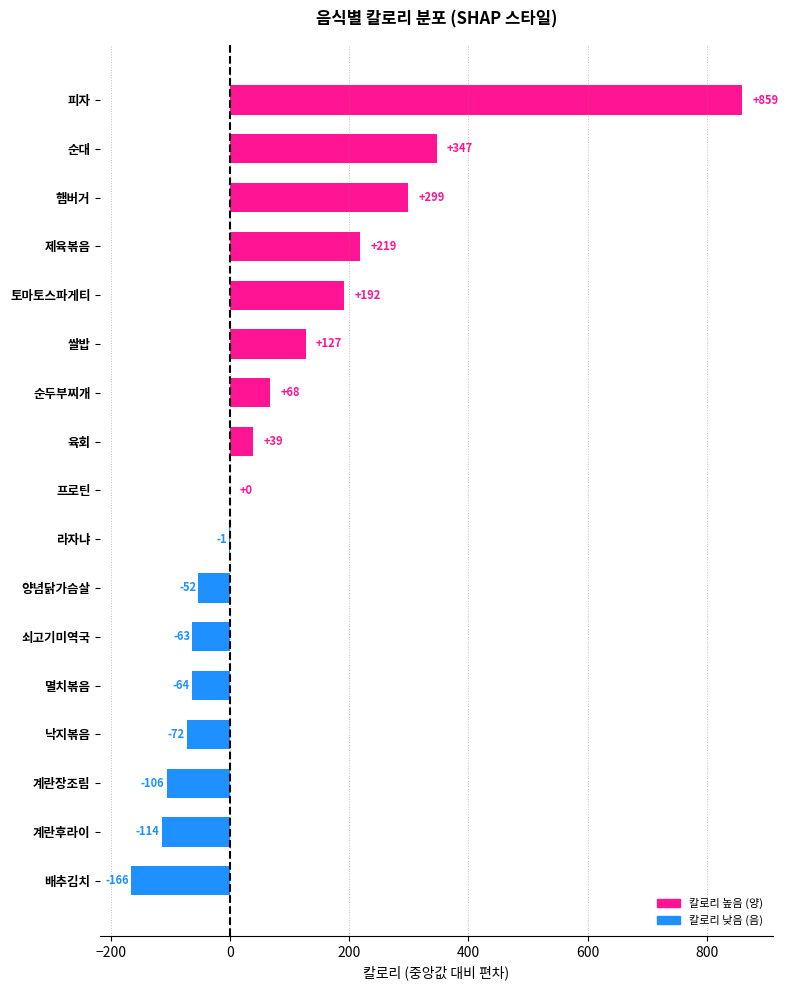

Which has a higher value, 라자냐 or 토마토스파게티?

토마토스파게티